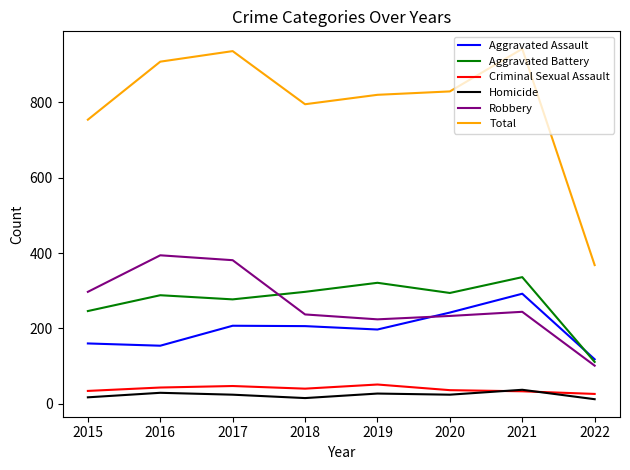

Is it true that Homicide equals 27 at 2019?

True